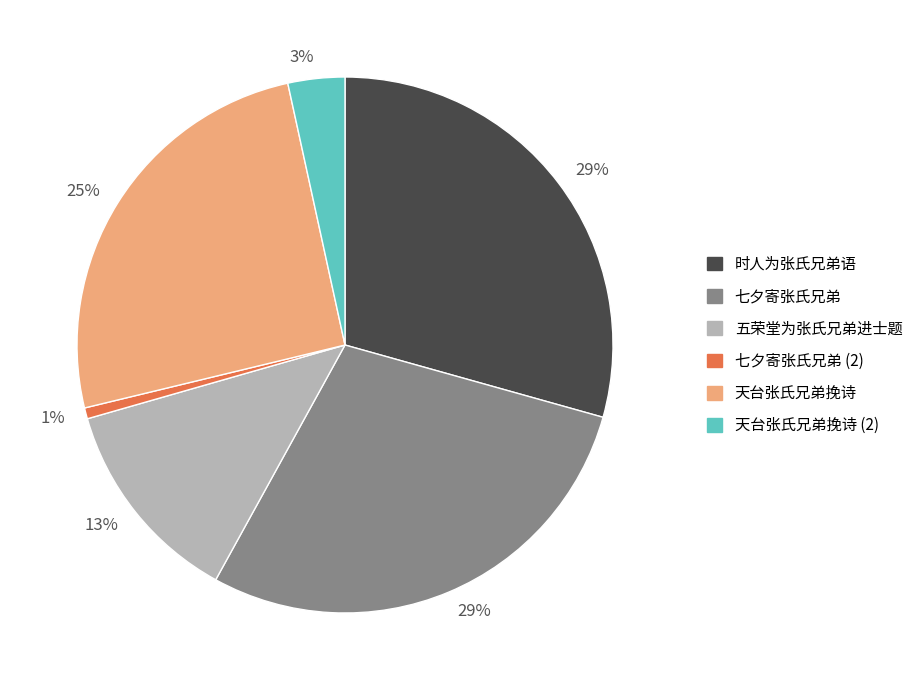

Does 七夕寄张氏兄弟 account for over 50% of the chart?

No